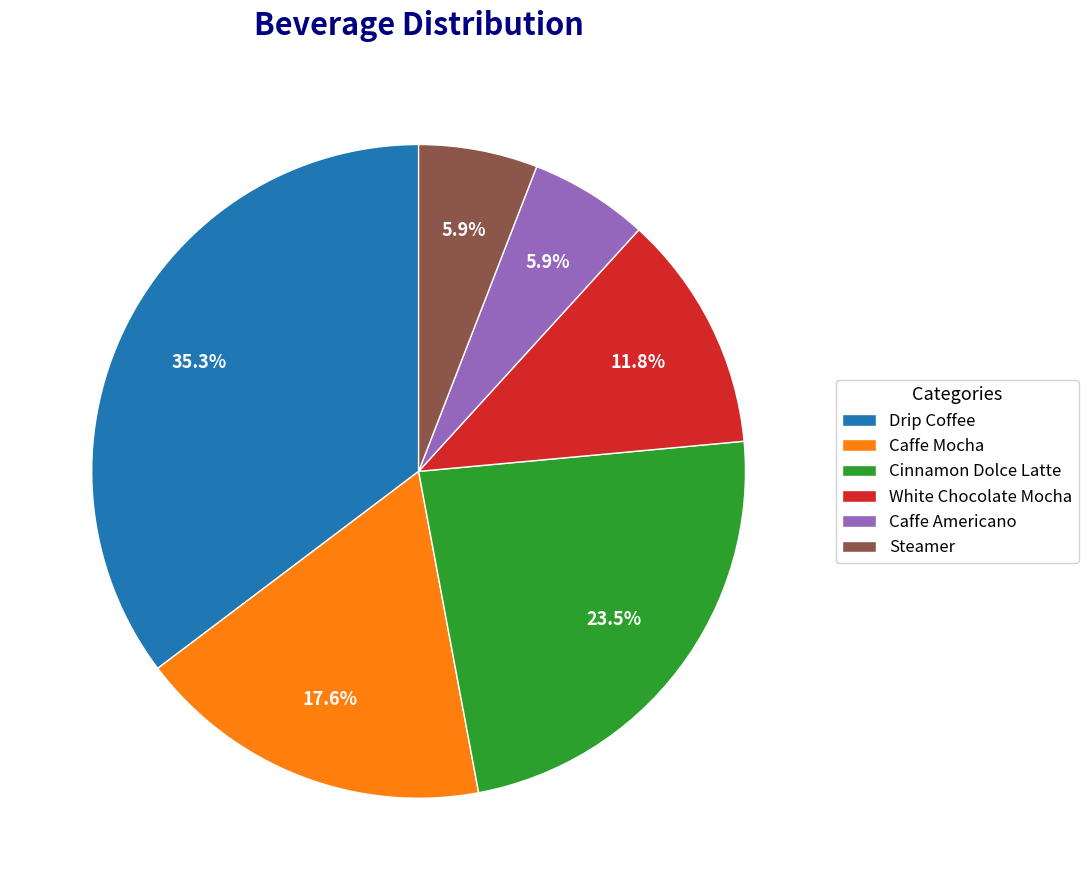

What portion of the pie excludes Caffe Mocha?

82.4%